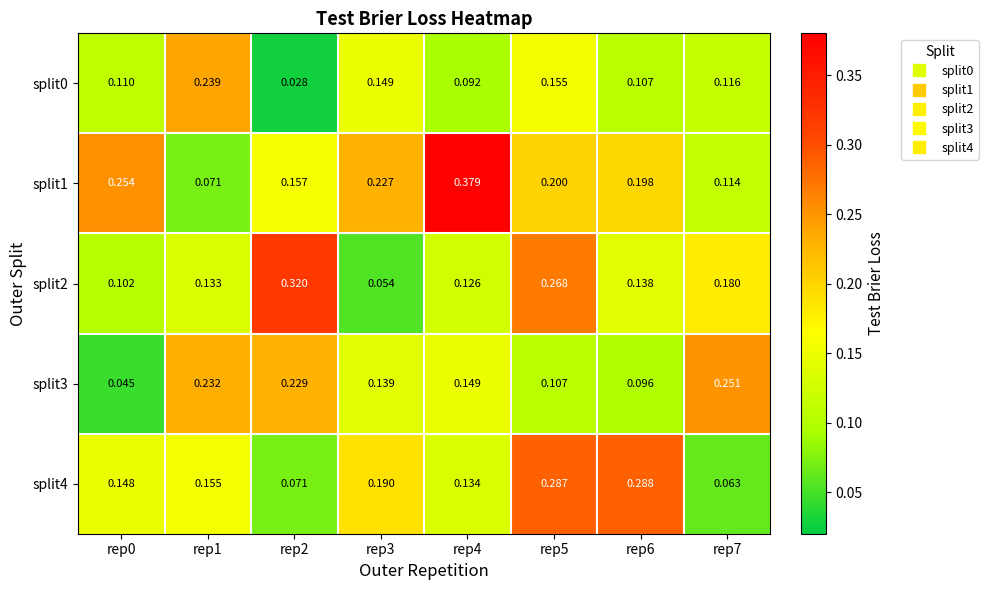

Is the value of split2 at rep4 greater than the value of split3 at rep6?

Yes